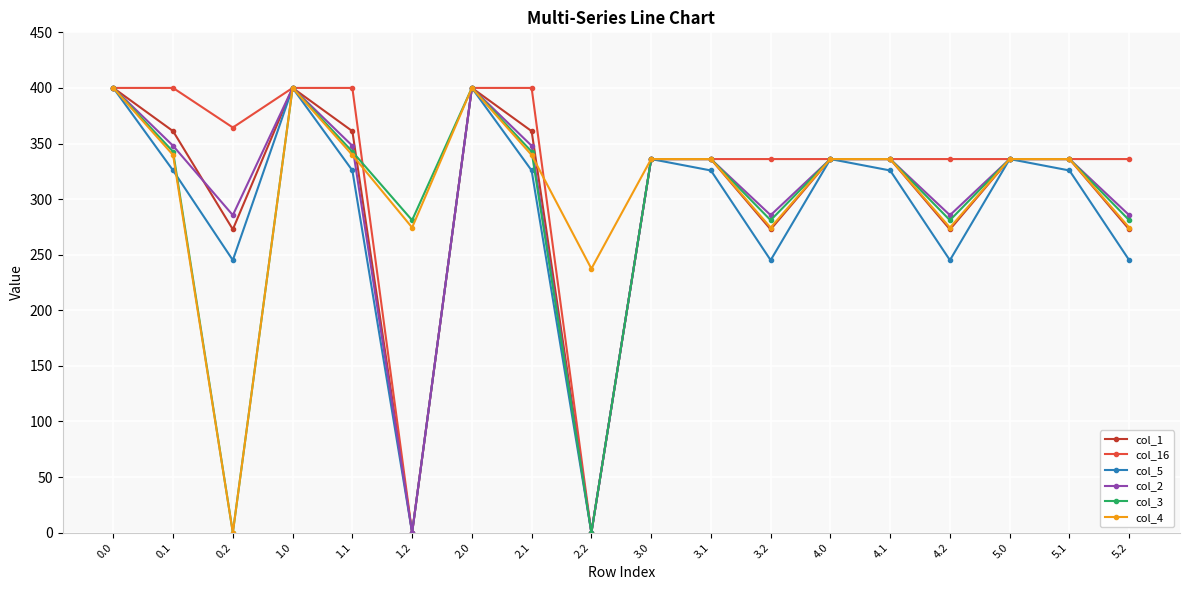

The value of col_2 at 0.2 is 67.3. True or false?

False